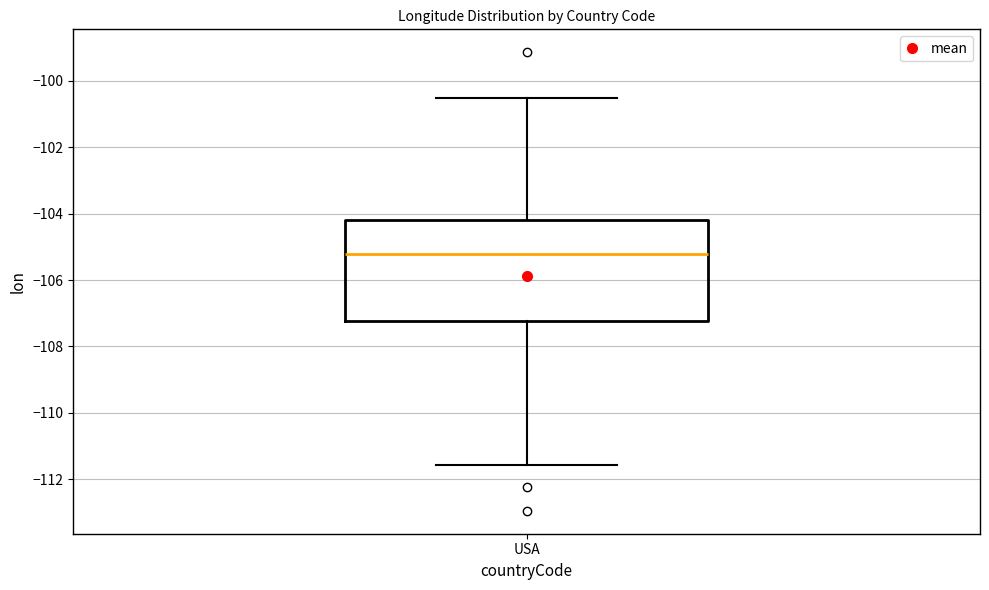

Where does the lower whisker of the box for USA end on the y-axis? The values are not printed on the chart, so give them approximately, as read against the axis.

-111.6